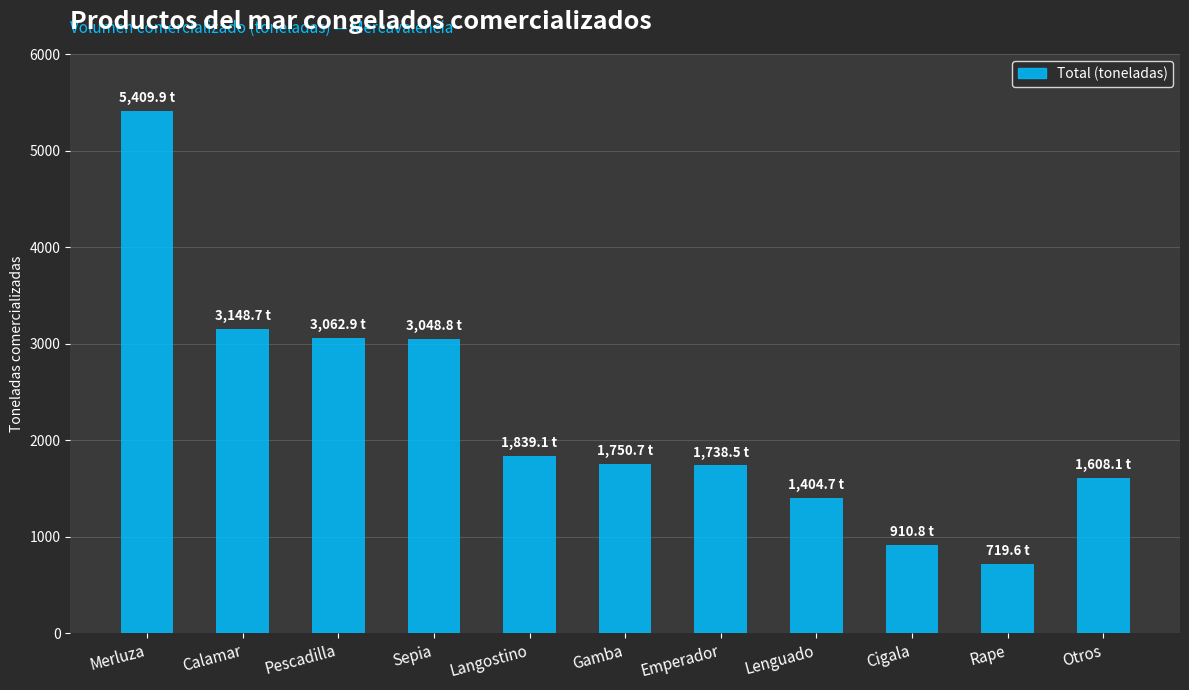

Which has a higher value, Langostino or Pescadilla?

Pescadilla